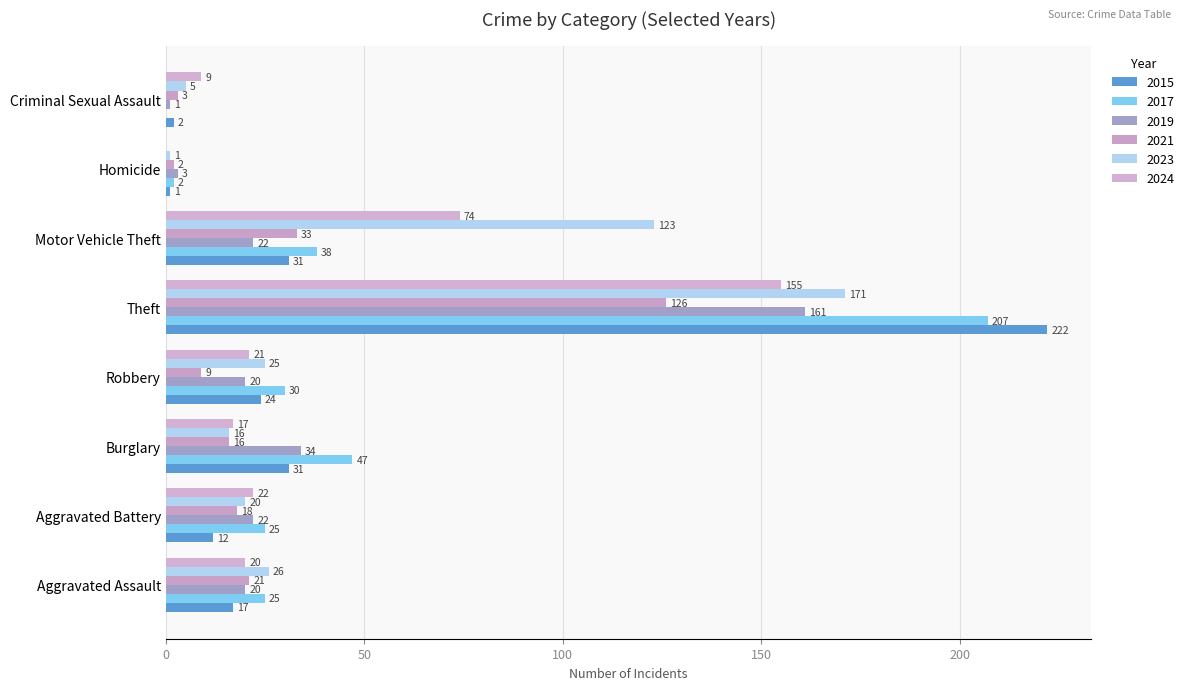

Which series changed the most between Robbery and Criminal Sexual Assault?

2017